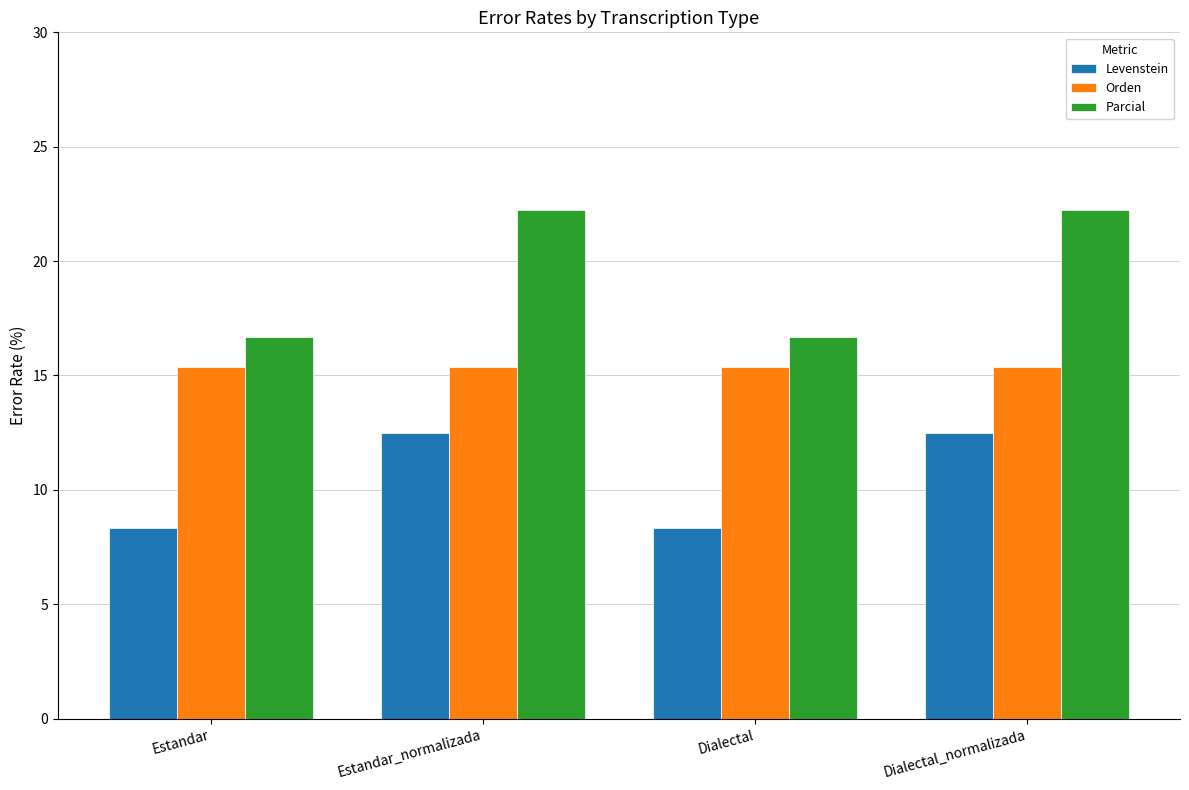

What is the spread (max minus min) of values at Estandar_normalizada?

9.7